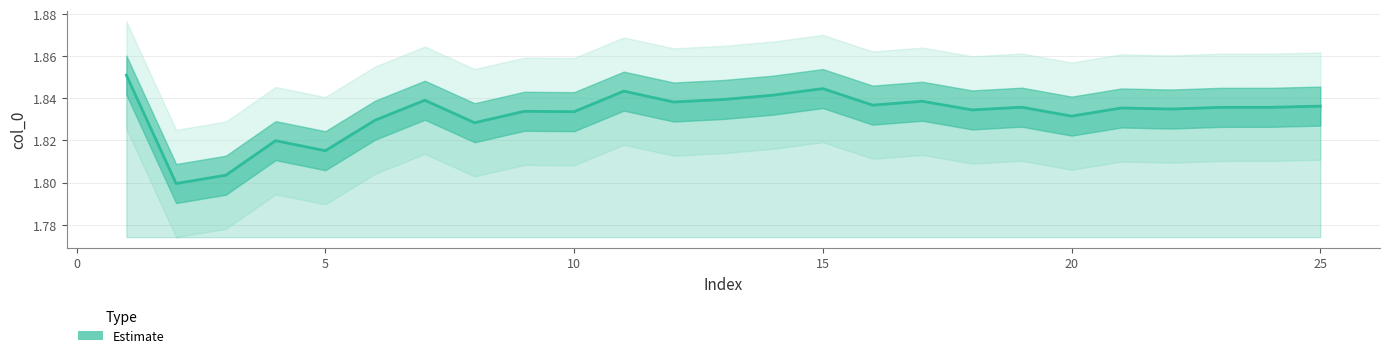

What is the value of the 24th point from the left?

1.8